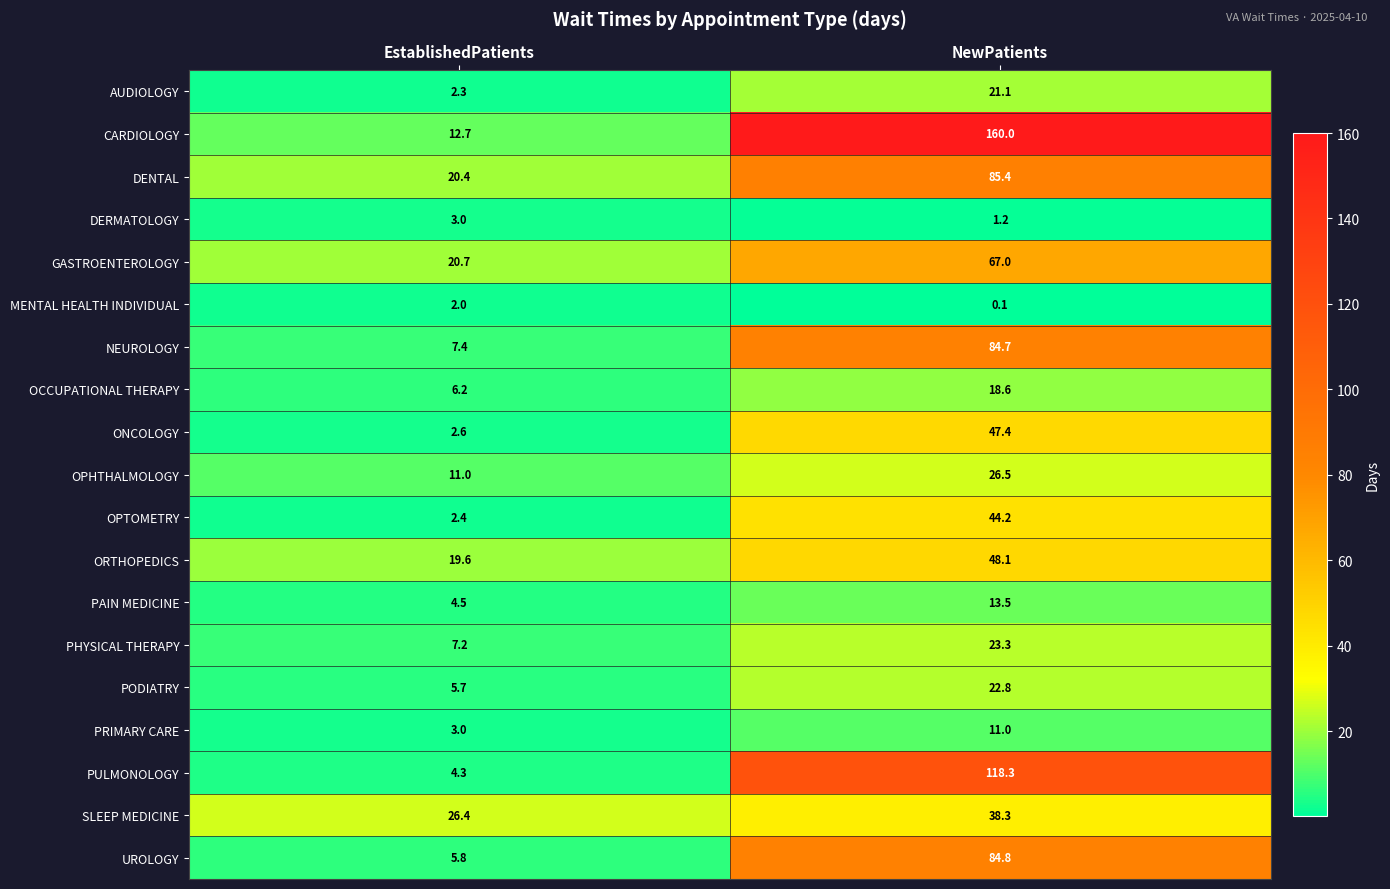

At which label is MENTAL HEALTH INDIVIDUAL closest to 1?

NewPatients